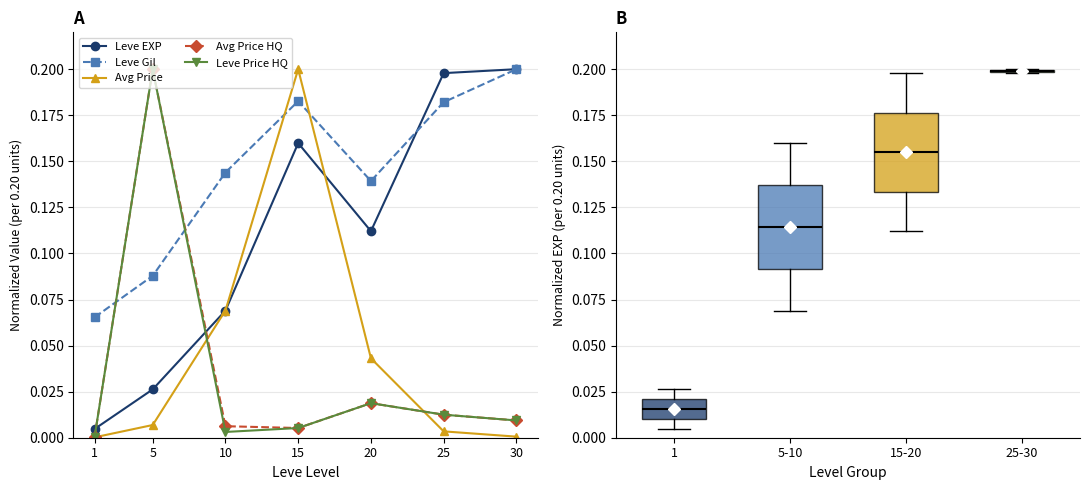

Which series changed the most between 1 and 30?

Leve EXP